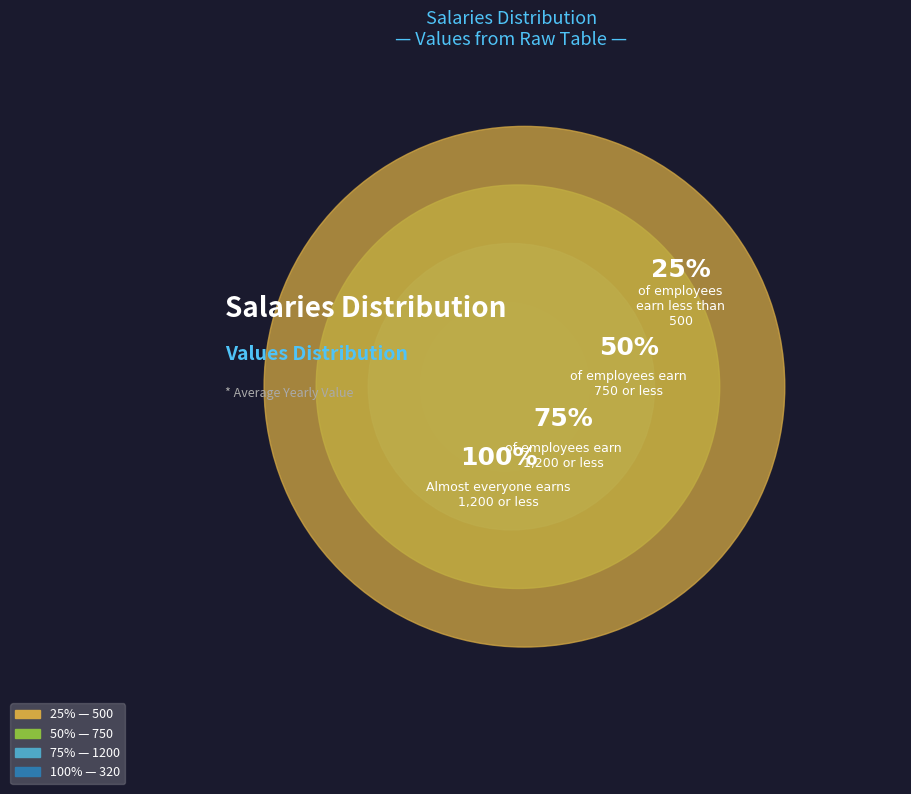

What percentage is the 1200 slice, to the nearest percent?

43%